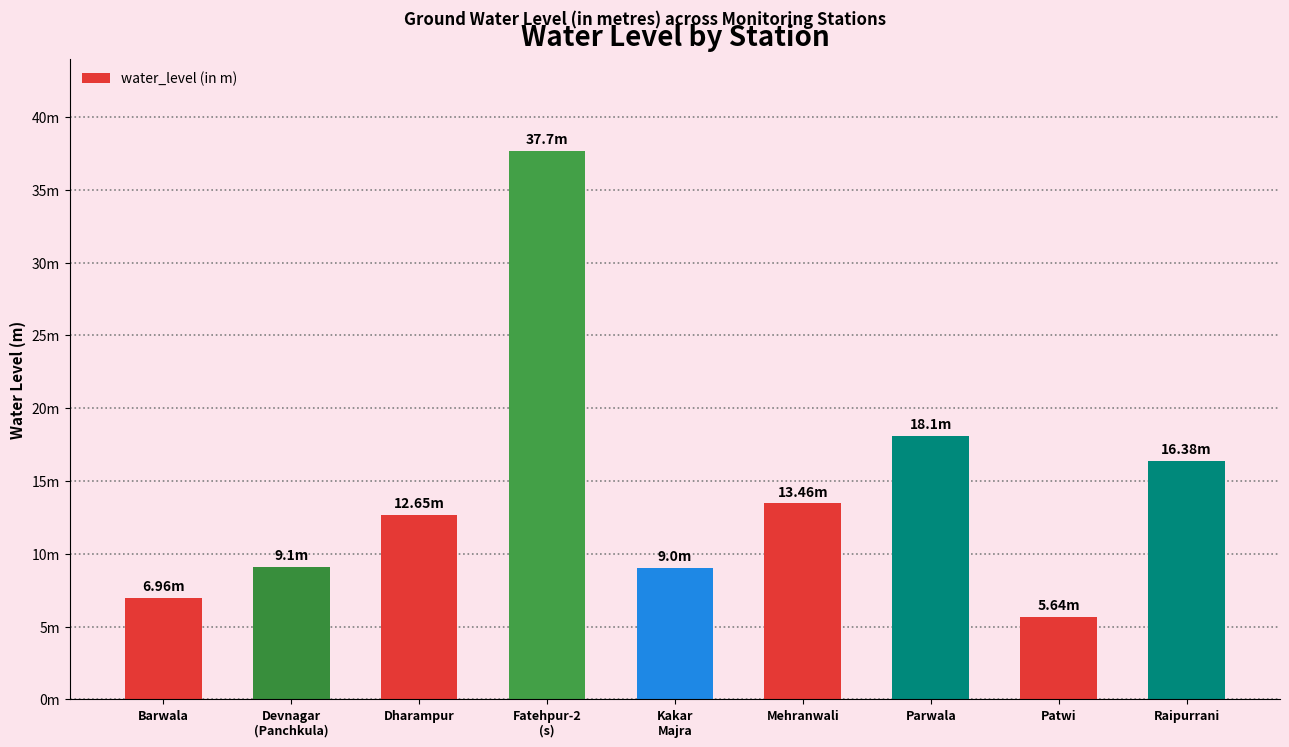

Which label corresponds to the largest value in the chart?

Fatehpur-2
(s)